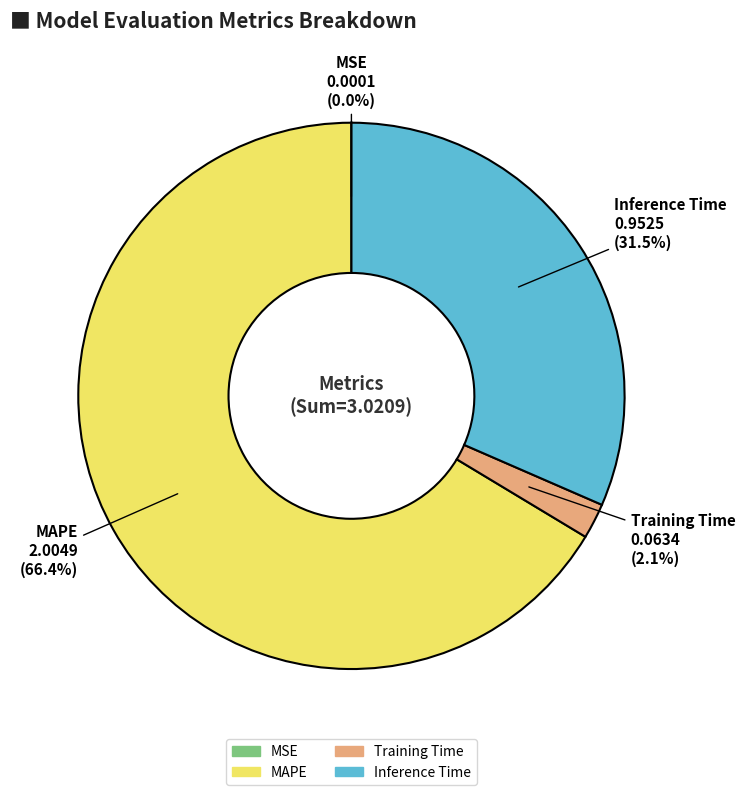

Do Training Time and MAPE together represent more than half of the pie?

Yes